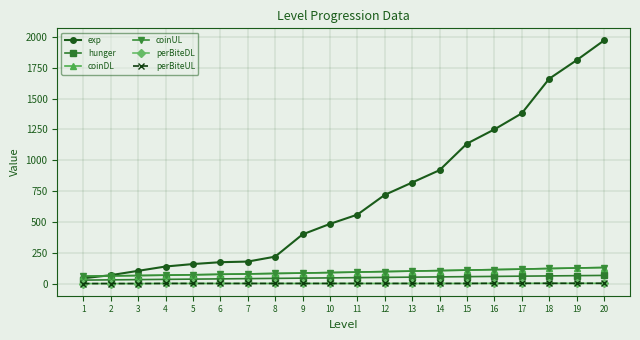

Does the chart have visible grid lines?

Yes